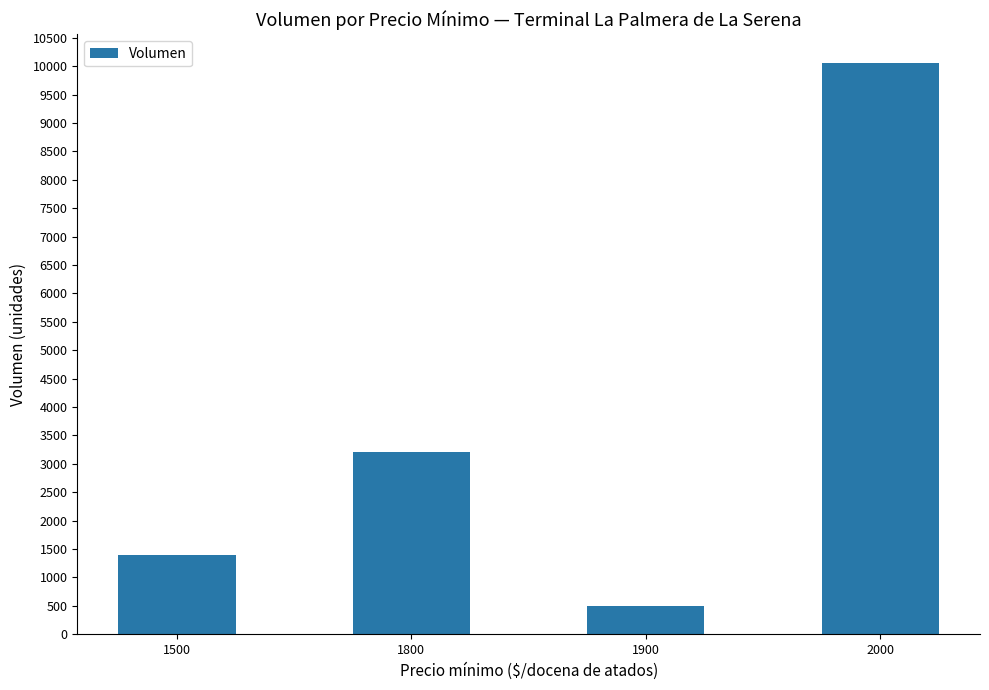

Are the bars grouped side by side (vs. stacked)?

No